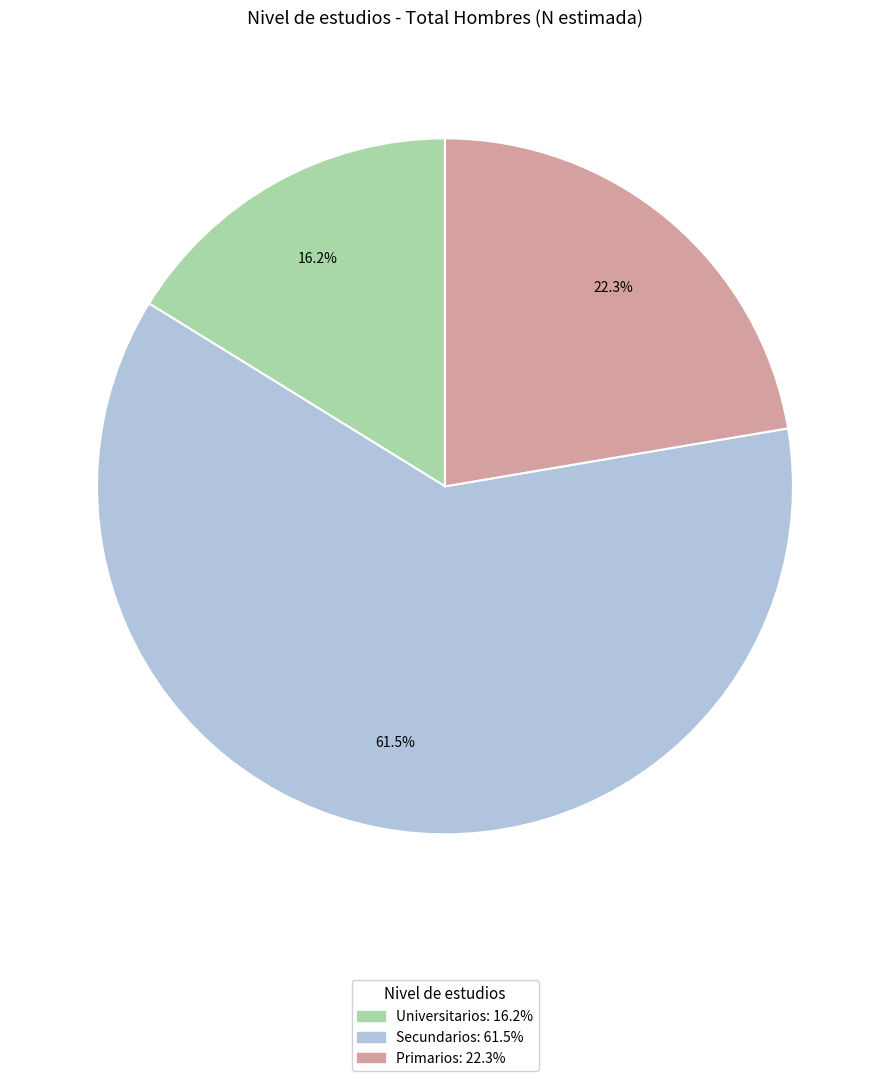

How many segments does this pie chart have?

3